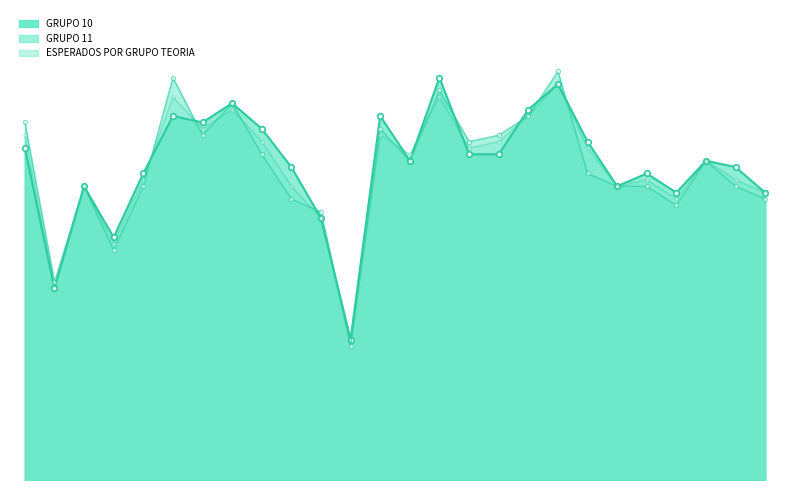

What is the difference between the maximum and minimum values in the ESPERADOS line series?

41